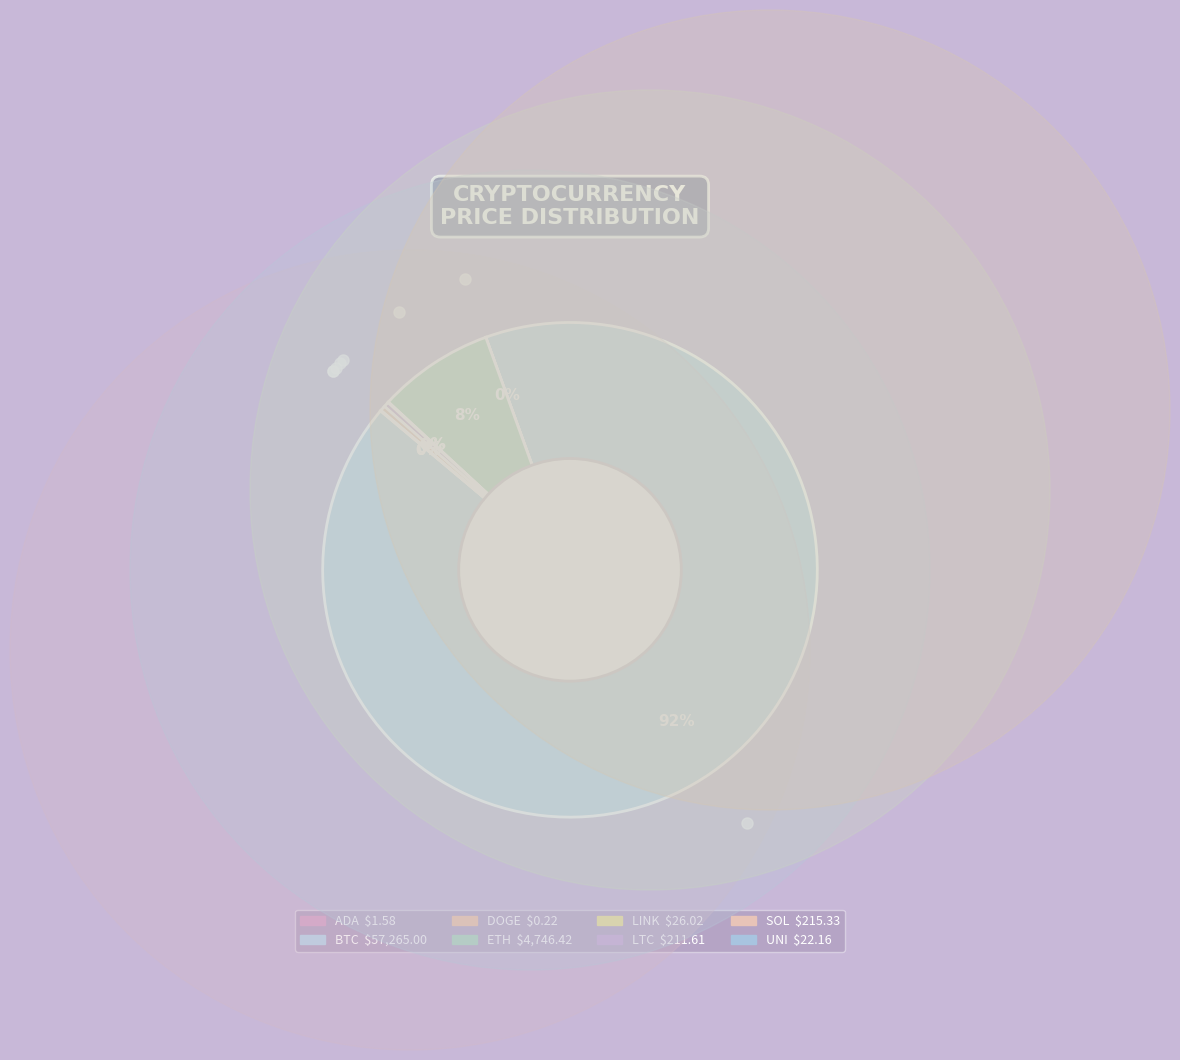

What is the largest slice in the pie chart?

btc